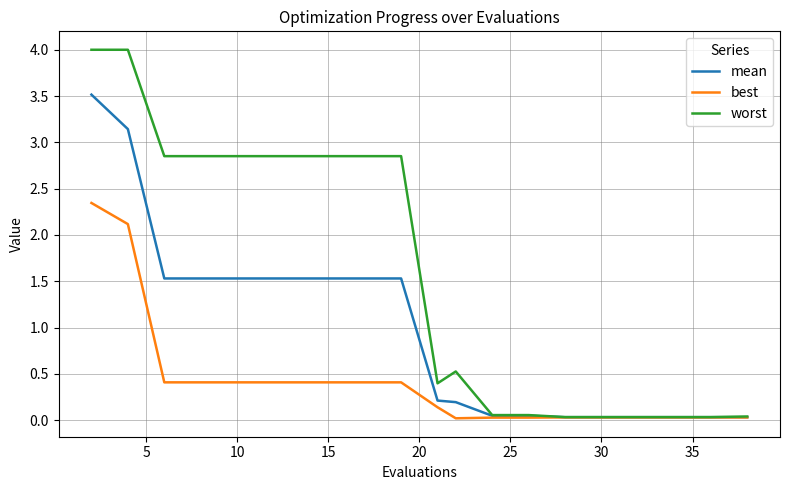

Which series has the largest total across all categories?

worst